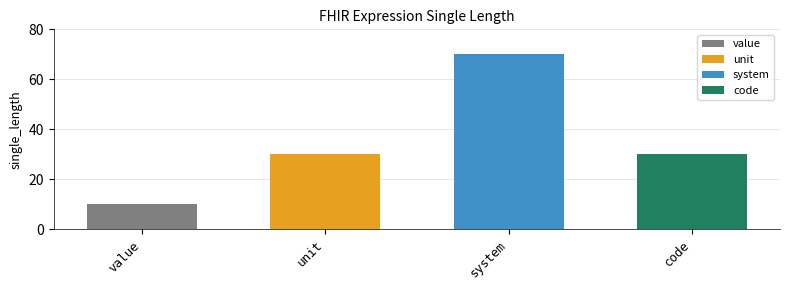

What is the maximum value shown in the chart?

70